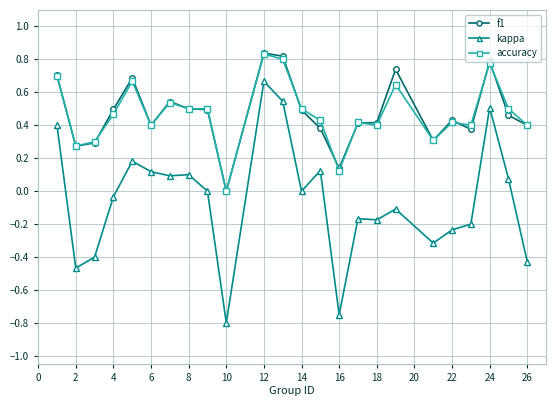

What are all the series names shown in the legend?

f1, kappa, accuracy